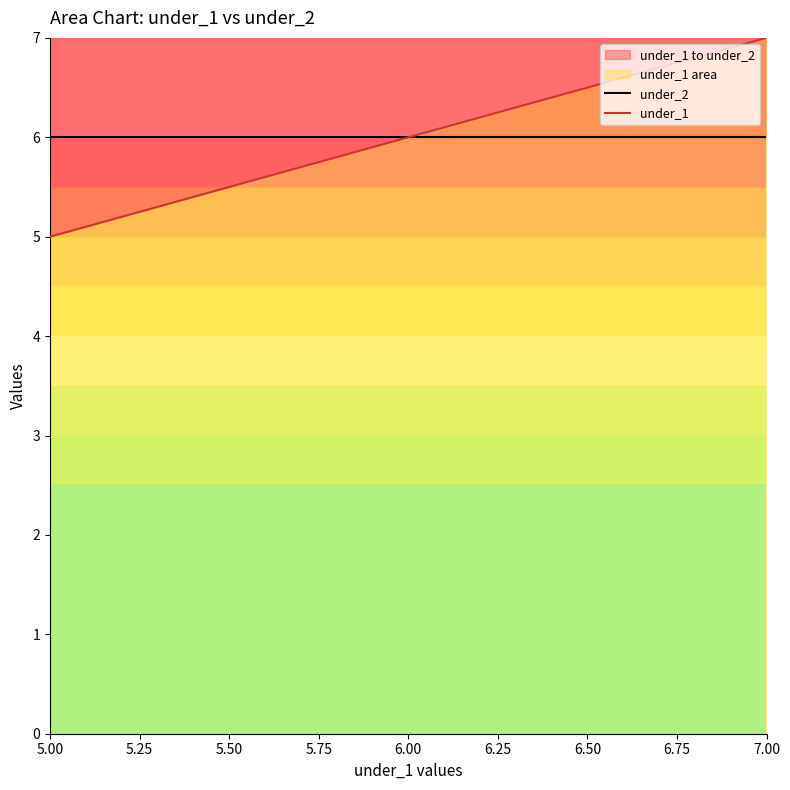

What is the approximate value of under_1 at 7.00?

7.0